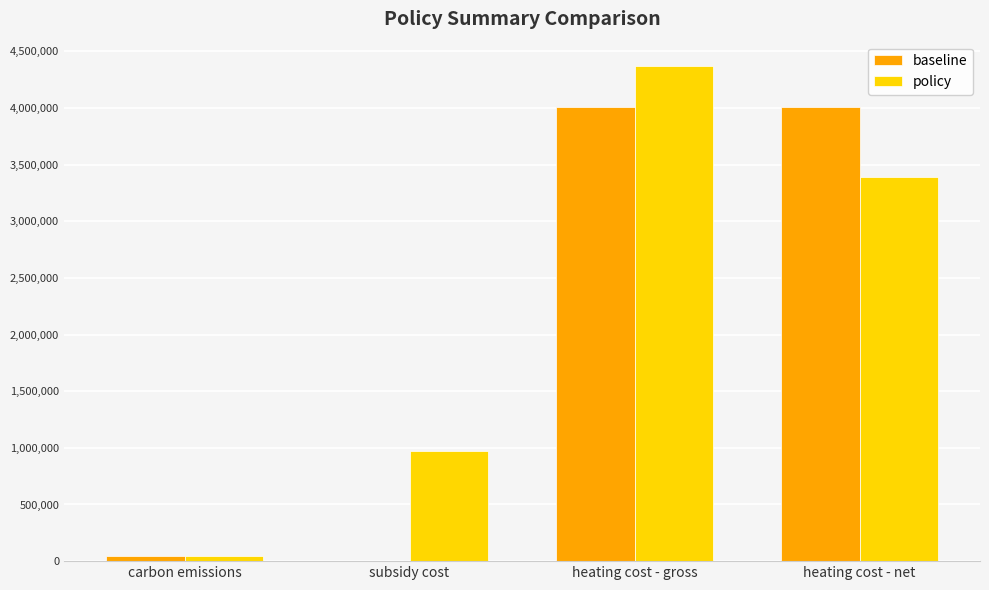

Reading left to right, list all the values displayed in this chart.

baseline: 43927.1	0.0	4007592.4	4007592.4
policy: 41730.7	973848.0	4366688.5	3392840.5